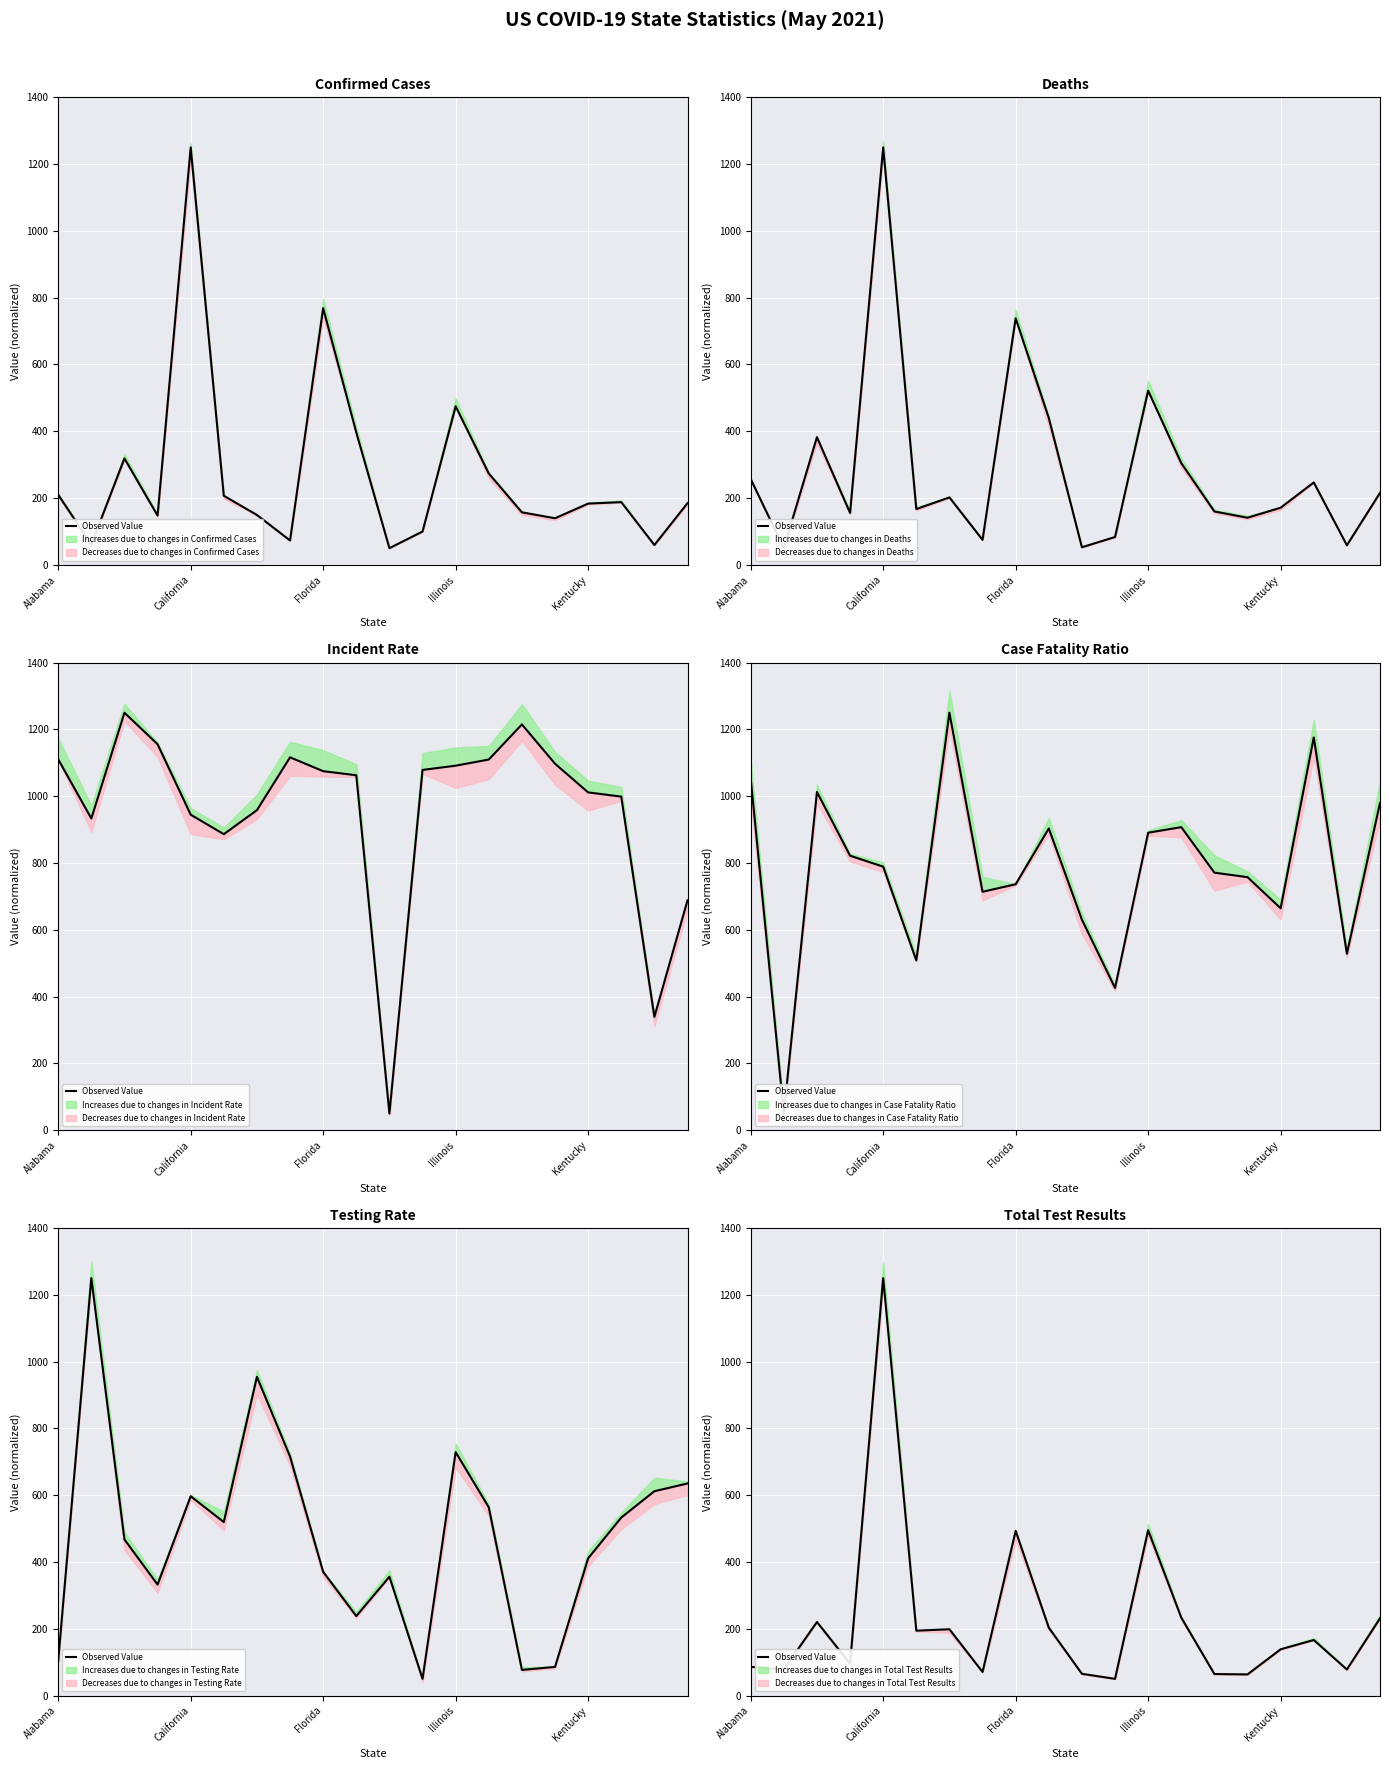

What is the value of the 9th point from the left?

493.2